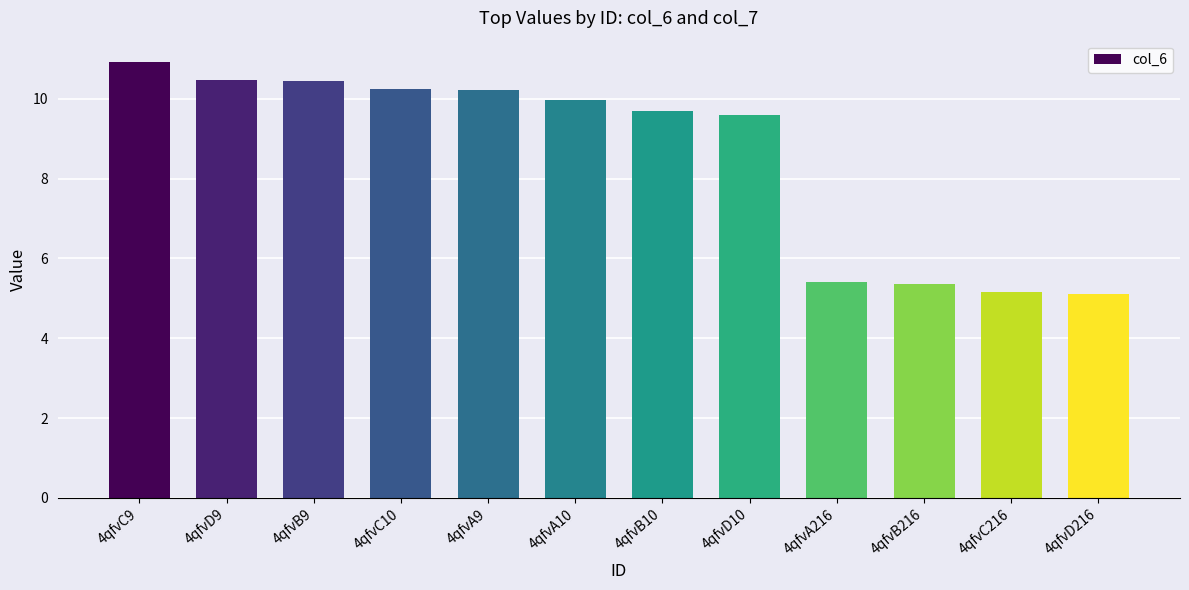

True or false: the data shows 4.3 at 4qfvC10.

False